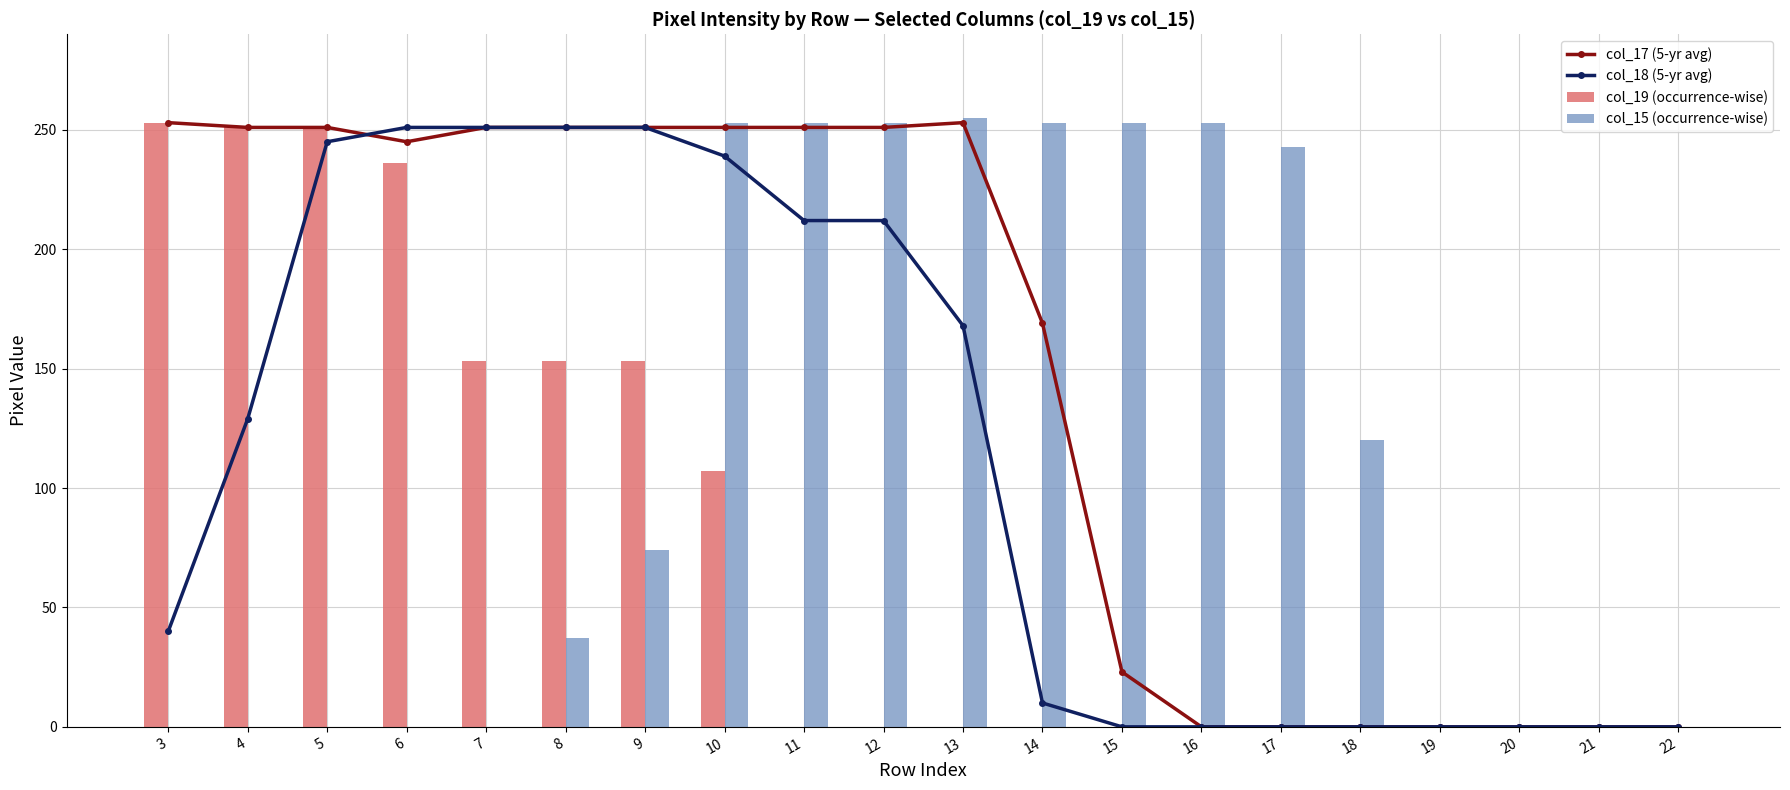

Reading left to right, extract all data points from this chart.

col_17 (5-yr avg): 3=253	4=251	5=251	6=245	7=251	8=251	9=251	10=251	11=251	12=251	13=253	14=169	15=23	16=0	17=0	18=0	19=0	20=0	21=0	22=0
col_18 (5-yr avg): 3=40	4=129	5=245	6=251	7=251	8=251	9=251	10=239	11=212	12=212	13=168	14=10	15=0	16=0	17=0	18=0	19=0	20=0	21=0	22=0
col_19 (occurrence-wise): 3=253	4=251	5=251	6=236	7=153	8=153	9=153	10=107	11=0	12=0	13=0	14=0	15=0	16=0	17=0	18=0	19=0	20=0	21=0	22=0
col_15 (occurrence-wise): 3=0	4=0	5=0	6=0	7=0	8=37	9=74	10=253	11=253	12=253	13=255	14=253	15=253	16=253	17=243	18=120	19=0	20=0	21=0	22=0